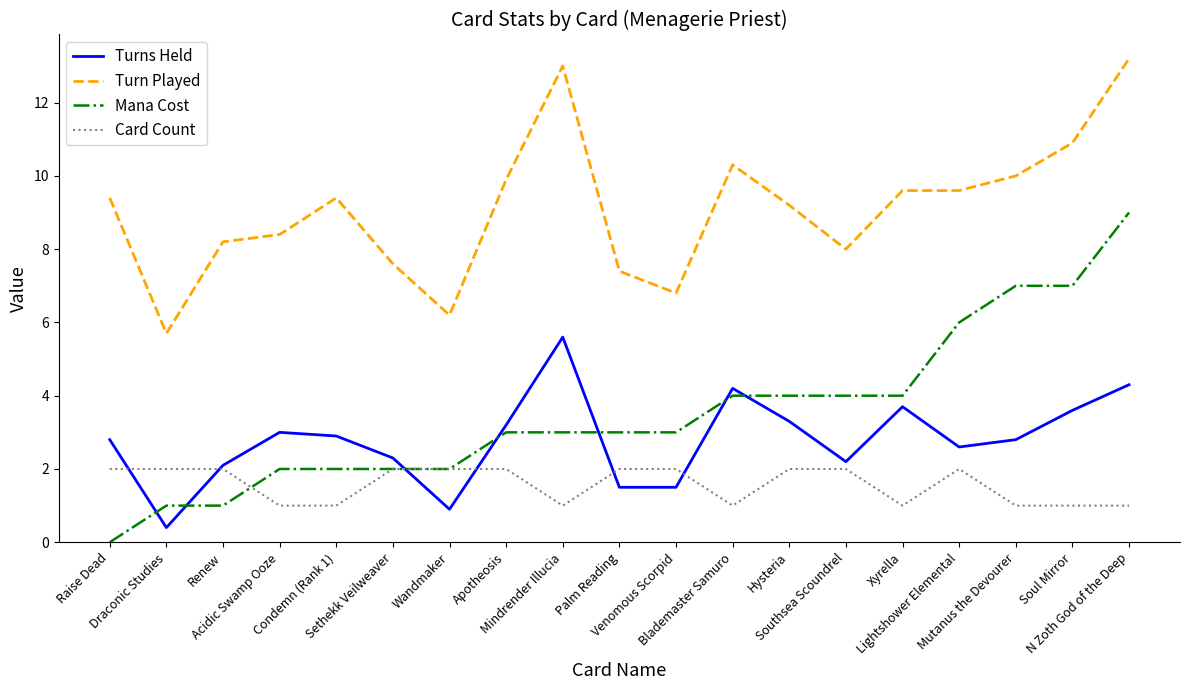

True or false: Mana Cost and Turn Played cross at least once.

False